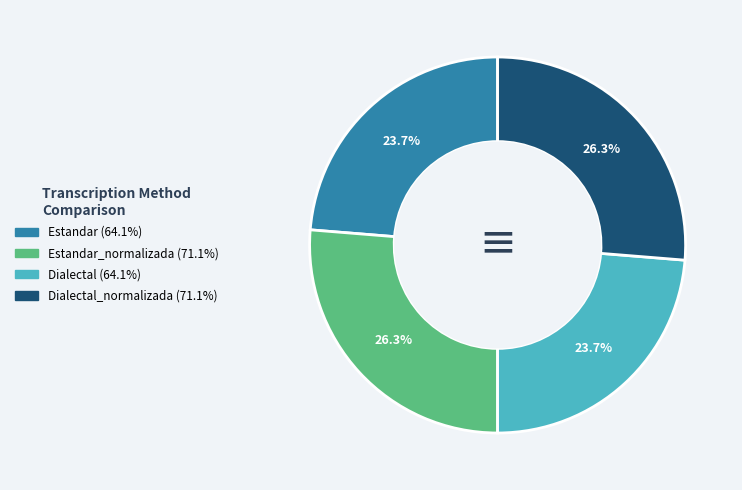

Is there a majority slice in this chart?

No